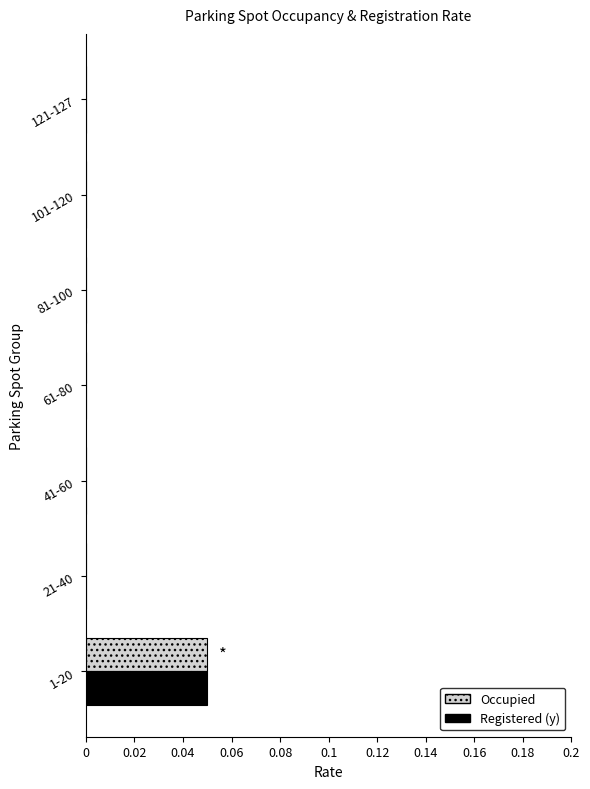

Is it true that Registered (y) equals 0.0 at 21-40?

True